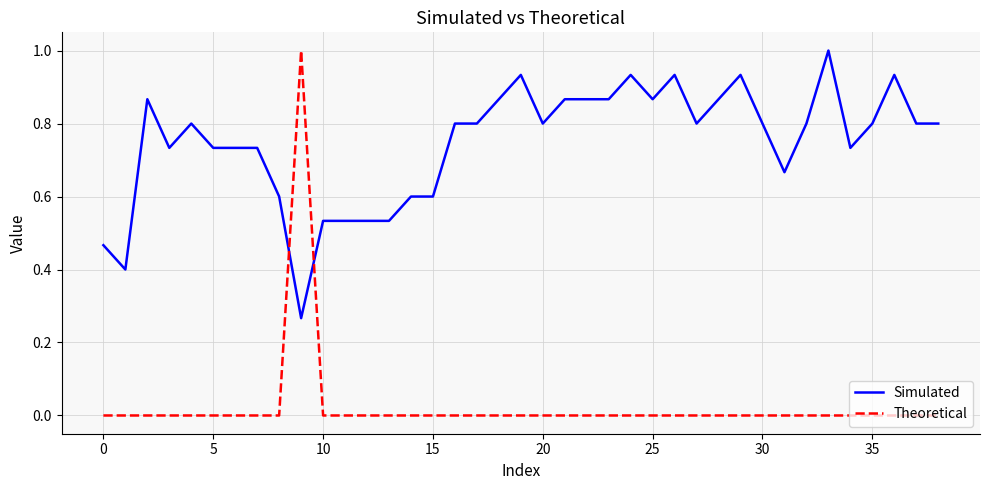

Is this an area chart (filled region under the line)?

No